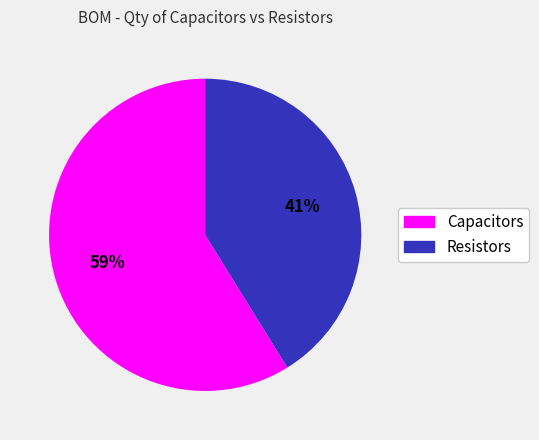

Is there any slice that represents more than half of the pie?

Yes